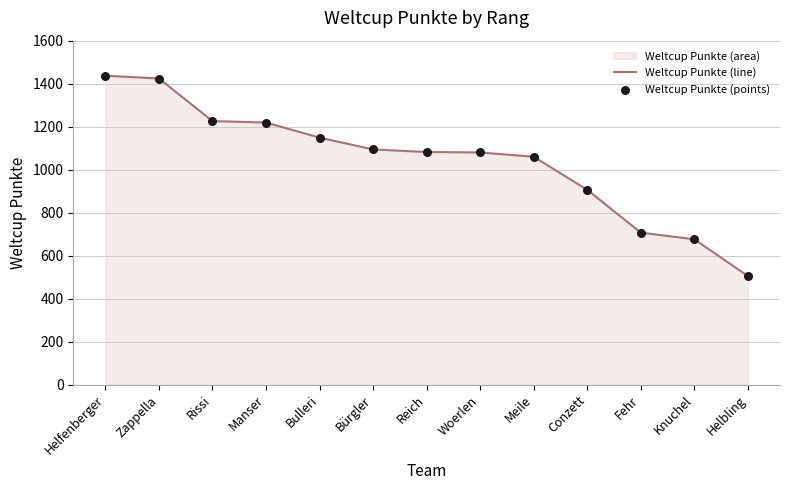

Is the value of Weltcup Punkte (points) at Meile greater than the value of Weltcup Punkte (line) at Bulleri?

No